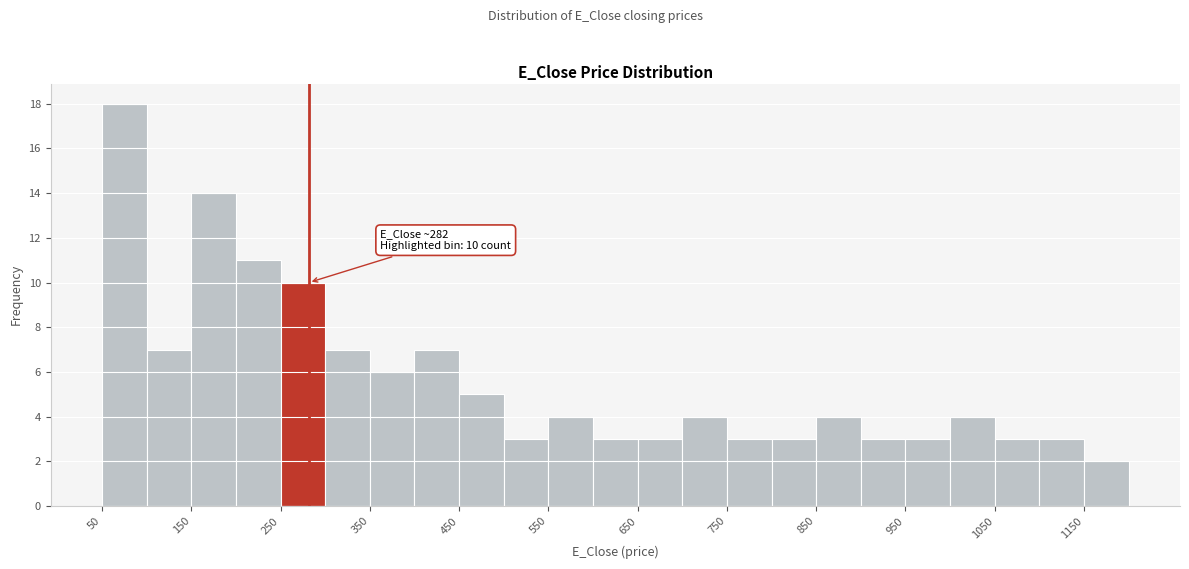

Over which range of the x-axis is the bar tallest?

50 to 100